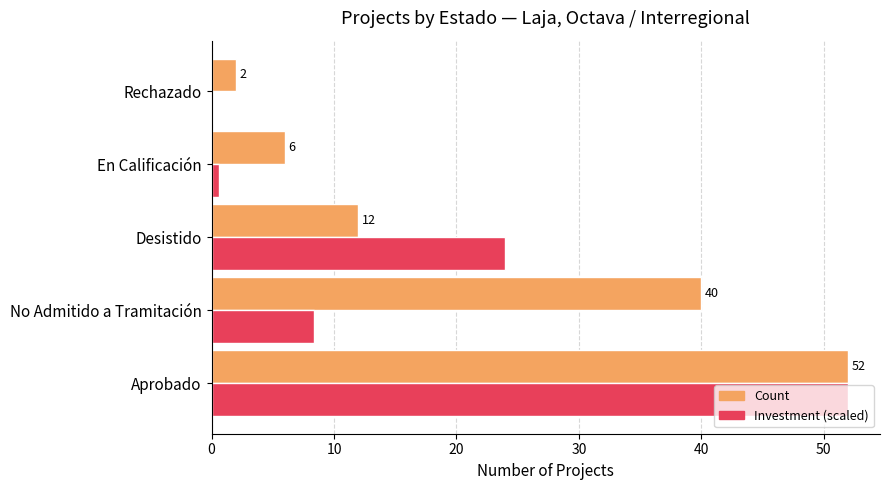

What is the maximum value shown in the chart?

52.0